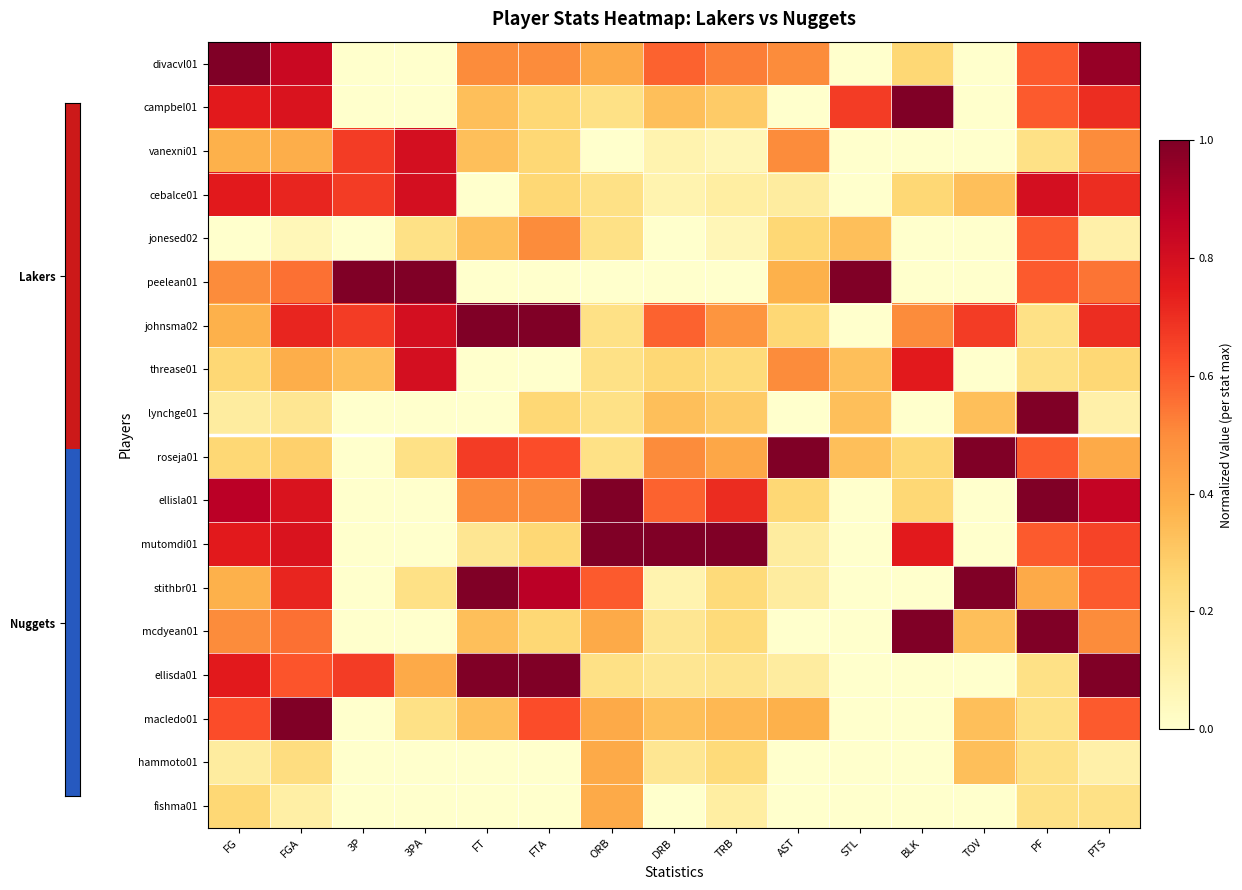

Reading left to right, what are all the values shown in this chart?

divacvl01: FG=1.0	FGA=0.8	3P=0.0	3PA=0.0	FT=0.5	FTA=0.5	ORB=0.4	DRB=0.6	TRB=0.5	AST=0.5	STL=0.0	BLK=0.2	TOV=0.0	PF=0.6	PTS=0.9
campbel01: FG=0.8	FGA=0.8	3P=0.0	3PA=0.0	FT=0.3	FTA=0.2	ORB=0.2	DRB=0.3	TRB=0.3	AST=0.0	STL=0.7	BLK=1.0	TOV=0.0	PF=0.6	PTS=0.7
vanexni01: FG=0.4	FGA=0.4	3P=0.7	3PA=0.8	FT=0.3	FTA=0.2	ORB=0.0	DRB=0.1	TRB=0.1	AST=0.5	STL=0.0	BLK=0.0	TOV=0.0	PF=0.2	PTS=0.5
cebalce01: FG=0.8	FGA=0.7	3P=0.7	3PA=0.8	FT=0.0	FTA=0.2	ORB=0.2	DRB=0.1	TRB=0.1	AST=0.1	STL=0.0	BLK=0.2	TOV=0.3	PF=0.8	PTS=0.7
jonesed02: FG=0.0	FGA=0.1	3P=0.0	3PA=0.2	FT=0.3	FTA=0.5	ORB=0.2	DRB=0.0	TRB=0.1	AST=0.2	STL=0.3	BLK=0.0	TOV=0.0	PF=0.6	PTS=0.1
peelean01: FG=0.5	FGA=0.6	3P=1.0	3PA=1.0	FT=0.0	FTA=0.0	ORB=0.0	DRB=0.0	TRB=0.0	AST=0.4	STL=1.0	BLK=0.0	TOV=0.0	PF=0.6	PTS=0.6
johnsma02: FG=0.4	FGA=0.7	3P=0.7	3PA=0.8	FT=1.0	FTA=1.0	ORB=0.2	DRB=0.6	TRB=0.5	AST=0.2	STL=0.0	BLK=0.5	TOV=0.7	PF=0.2	PTS=0.7
threase01: FG=0.2	FGA=0.4	3P=0.3	3PA=0.8	FT=0.0	FTA=0.0	ORB=0.2	DRB=0.2	TRB=0.2	AST=0.5	STL=0.3	BLK=0.8	TOV=0.0	PF=0.2	PTS=0.2
lynchge01: FG=0.1	FGA=0.2	3P=0.0	3PA=0.0	FT=0.0	FTA=0.2	ORB=0.2	DRB=0.3	TRB=0.3	AST=0.0	STL=0.3	BLK=0.0	TOV=0.3	PF=1.0	PTS=0.1
roseja01: FG=0.2	FGA=0.3	3P=0.0	3PA=0.2	FT=0.7	FTA=0.6	ORB=0.2	DRB=0.5	TRB=0.4	AST=1.0	STL=0.3	BLK=0.2	TOV=1.0	PF=0.6	PTS=0.4
ellisla01: FG=0.9	FGA=0.8	3P=0.0	3PA=0.0	FT=0.5	FTA=0.5	ORB=1.0	DRB=0.6	TRB=0.7	AST=0.2	STL=0.0	BLK=0.2	TOV=0.0	PF=1.0	PTS=0.8
mutomdi01: FG=0.8	FGA=0.8	3P=0.0	3PA=0.0	FT=0.2	FTA=0.2	ORB=1.0	DRB=1.0	TRB=1.0	AST=0.1	STL=0.0	BLK=0.8	TOV=0.0	PF=0.6	PTS=0.7
stithbr01: FG=0.4	FGA=0.7	3P=0.0	3PA=0.2	FT=1.0	FTA=0.9	ORB=0.6	DRB=0.1	TRB=0.2	AST=0.1	STL=0.0	BLK=0.0	TOV=1.0	PF=0.4	PTS=0.6
mcdyean01: FG=0.5	FGA=0.6	3P=0.0	3PA=0.0	FT=0.3	FTA=0.2	ORB=0.4	DRB=0.2	TRB=0.2	AST=0.0	STL=0.0	BLK=1.0	TOV=0.3	PF=1.0	PTS=0.5
ellisda01: FG=0.8	FGA=0.6	3P=0.7	3PA=0.4	FT=1.0	FTA=1.0	ORB=0.2	DRB=0.2	TRB=0.2	AST=0.1	STL=0.0	BLK=0.0	TOV=0.0	PF=0.2	PTS=1.0
macledo01: FG=0.6	FGA=1.0	3P=0.0	3PA=0.2	FT=0.3	FTA=0.6	ORB=0.4	DRB=0.3	TRB=0.4	AST=0.4	STL=0.0	BLK=0.0	TOV=0.3	PF=0.2	PTS=0.6
hammoto01: FG=0.1	FGA=0.2	3P=0.0	3PA=0.0	FT=0.0	FTA=0.0	ORB=0.4	DRB=0.2	TRB=0.2	AST=0.0	STL=0.0	BLK=0.0	TOV=0.3	PF=0.2	PTS=0.1
fishma01: FG=0.2	FGA=0.1	3P=0.0	3PA=0.0	FT=0.0	FTA=0.0	ORB=0.4	DRB=0.0	TRB=0.1	AST=0.0	STL=0.0	BLK=0.0	TOV=0.0	PF=0.2	PTS=0.2